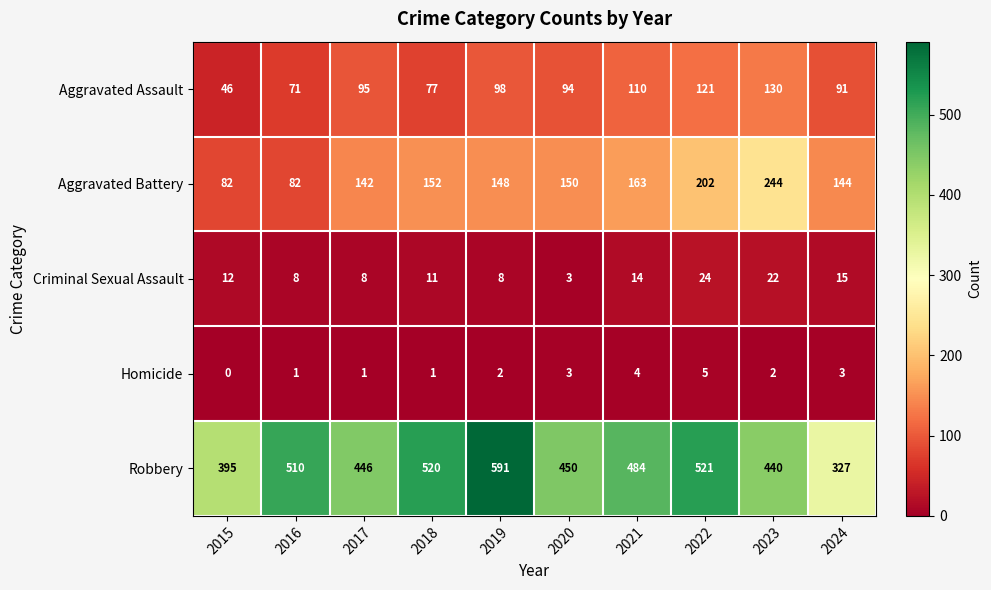

Which series has the largest total across all categories?

Robbery